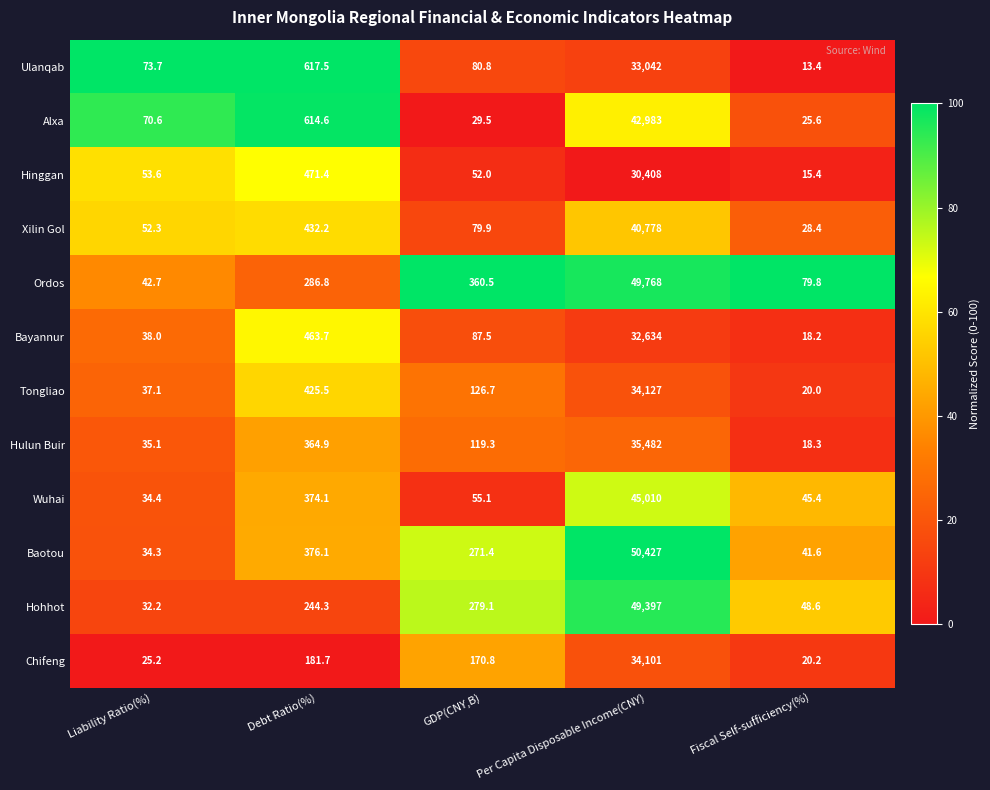

The value of Hulun Buir at Fiscal Self-sufficiency(%) is 18.3. True or false?

True